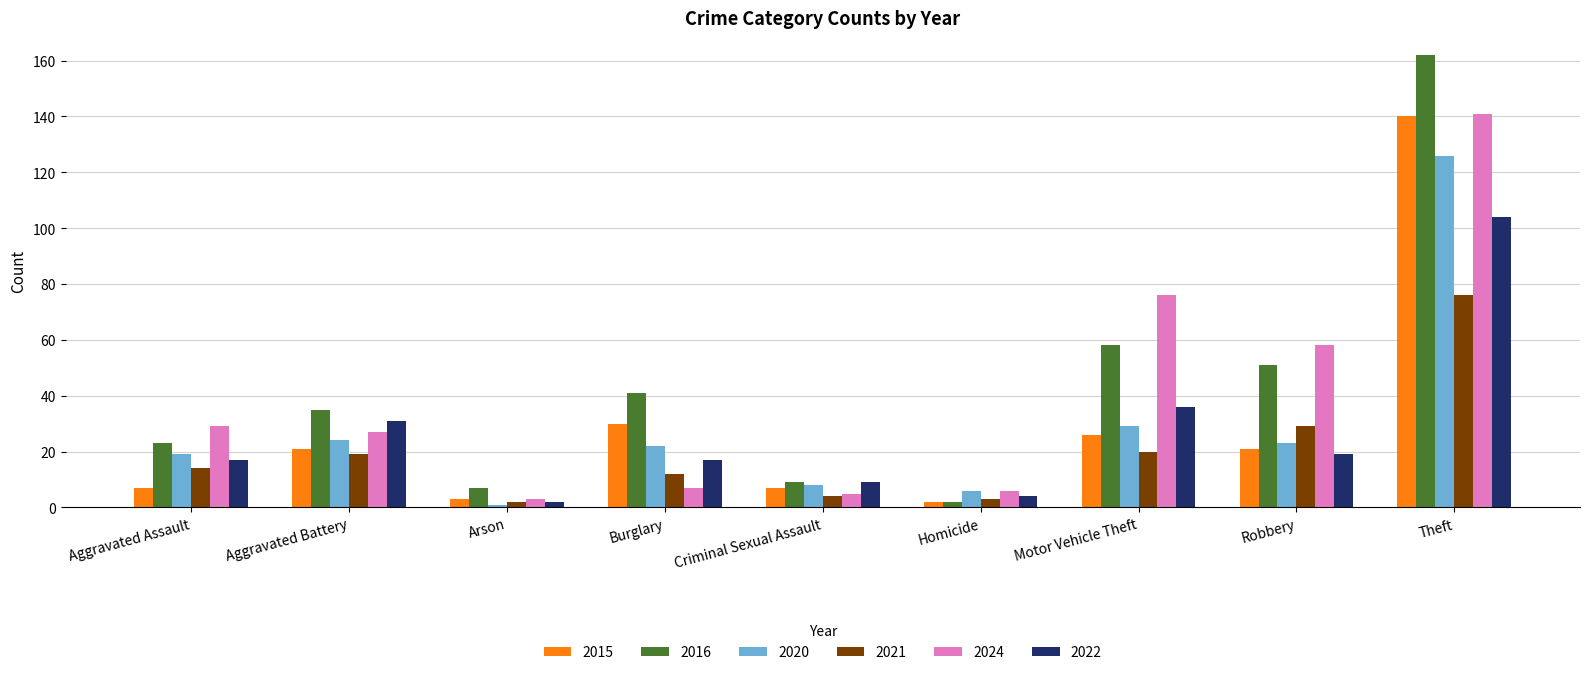

At which category is the sum across all series the highest?

Theft